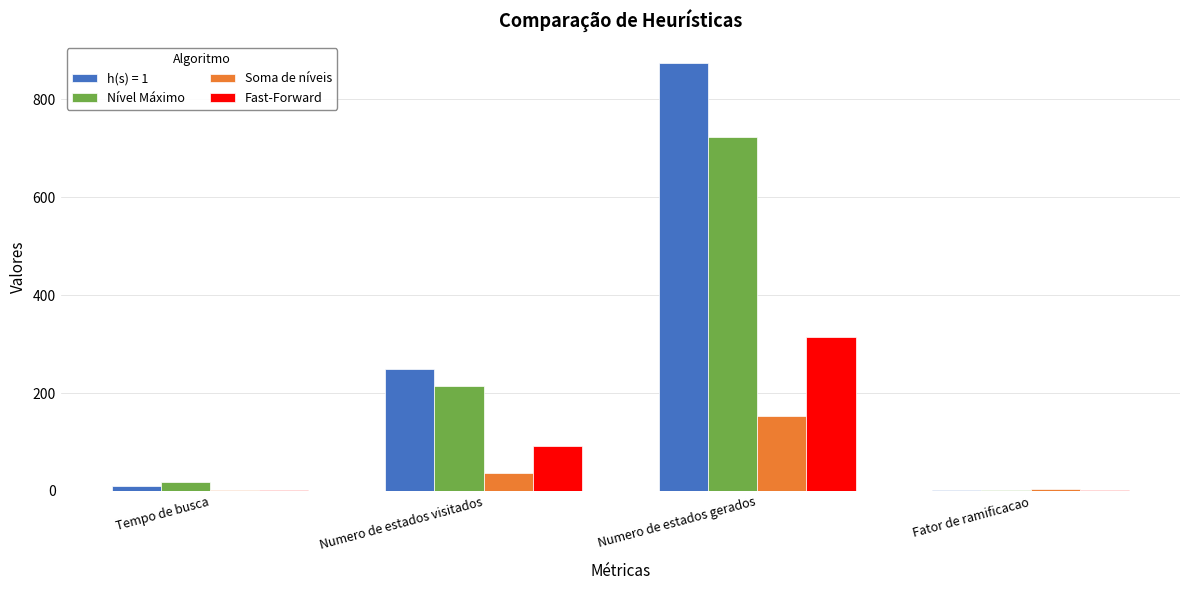

The Fast-Forward series shows 314 at Numero de estados gerados. True or false?

True